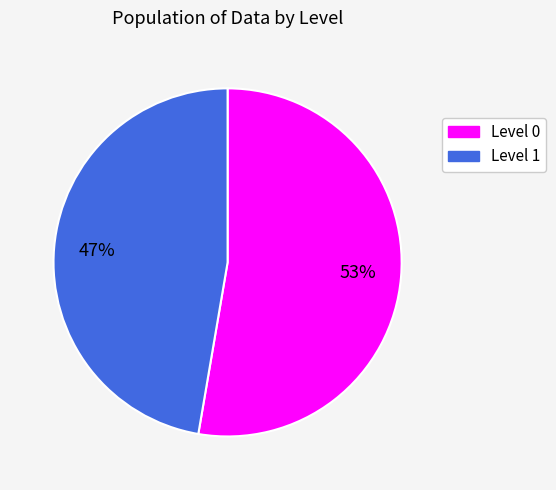

How many slices are in this pie chart?

2